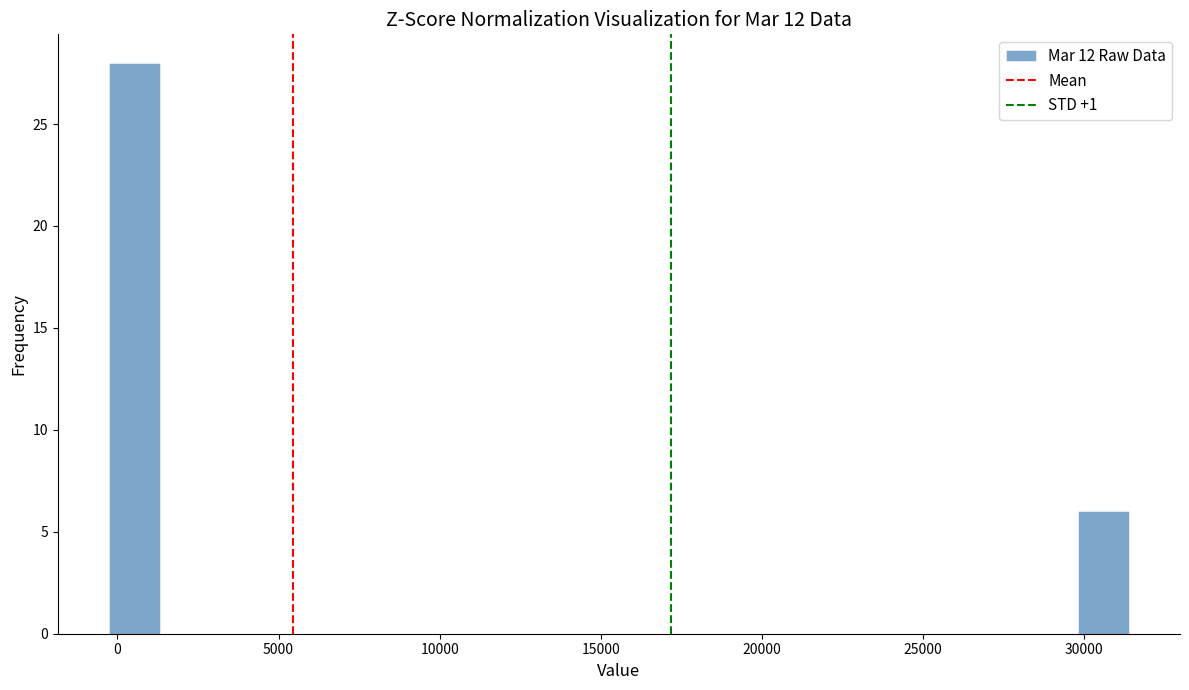

Around what value on the x-axis is the tallest bar? Give the approximate position of its centre, as read against the axis.

500